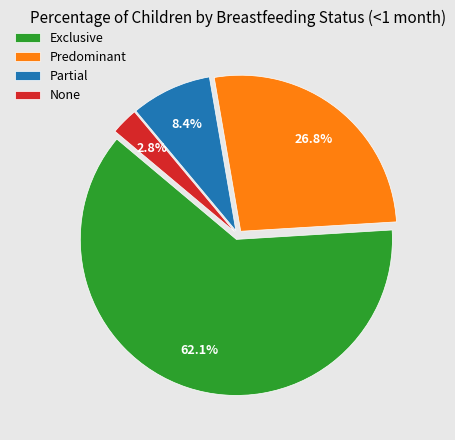

The Exclusive slice represents 62% of the pie. True or false?

True